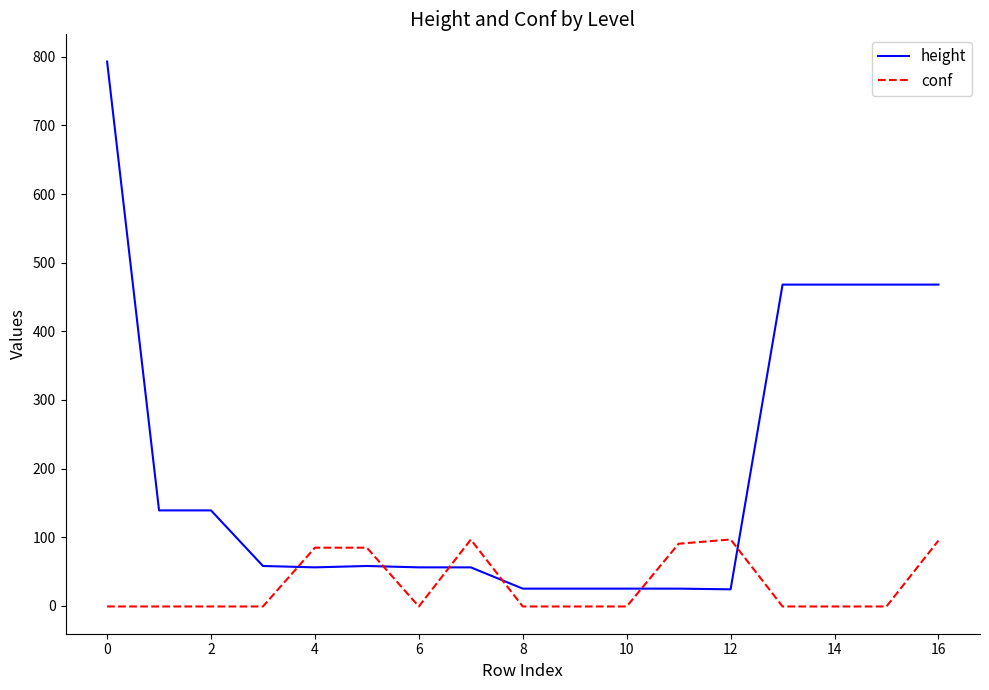

What is the maximum value for conf?

96.6